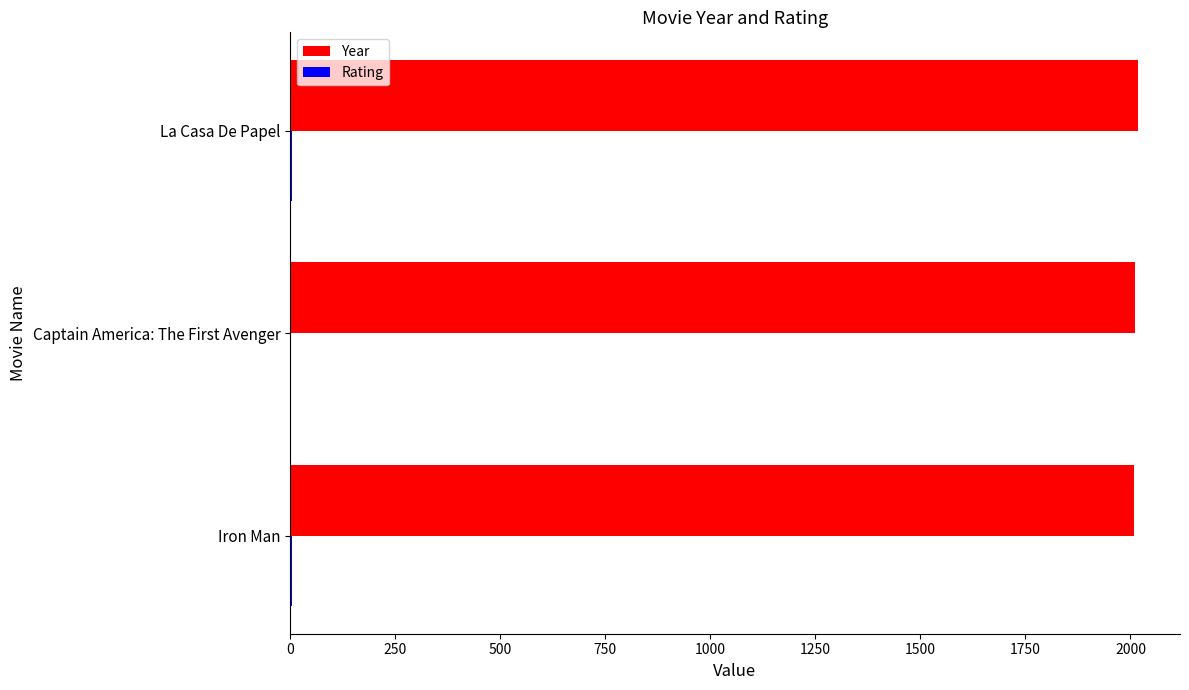

True or false: Year has a value of 2008 at Iron Man.

True